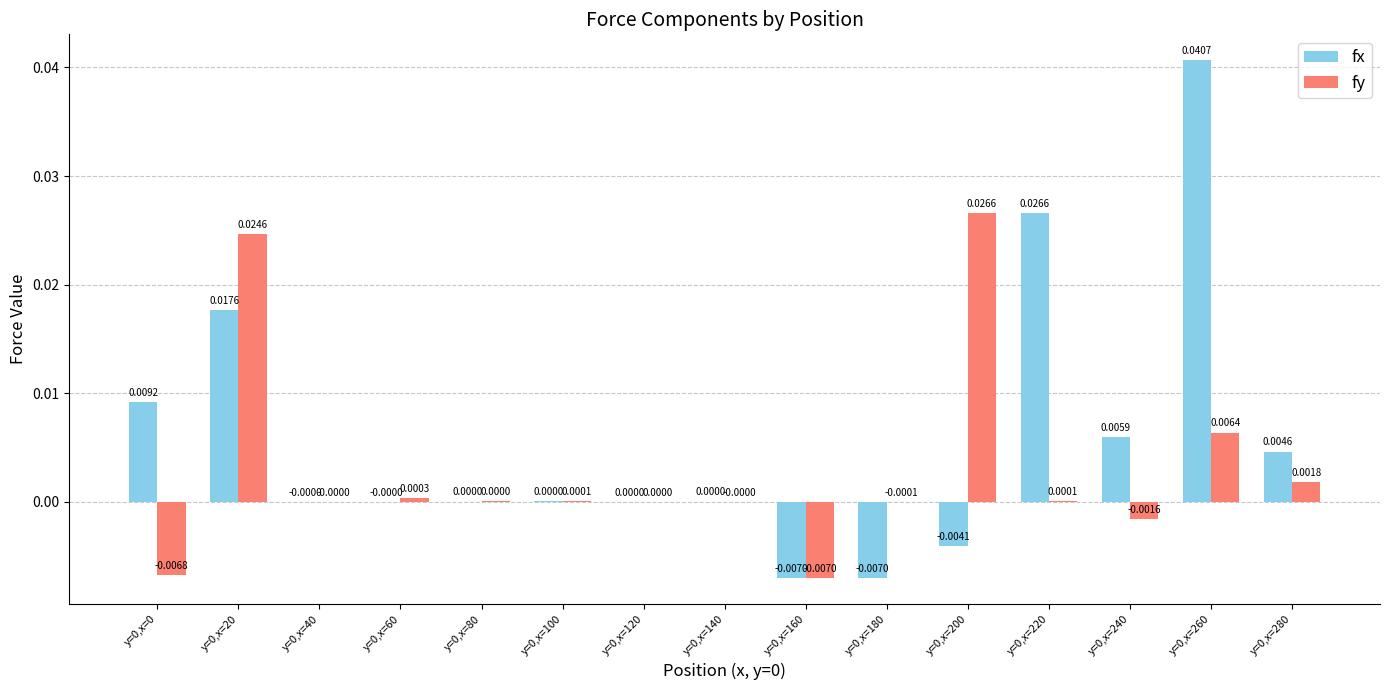

The fx series shows -0.0 at y=0,x=60. True or false?

True